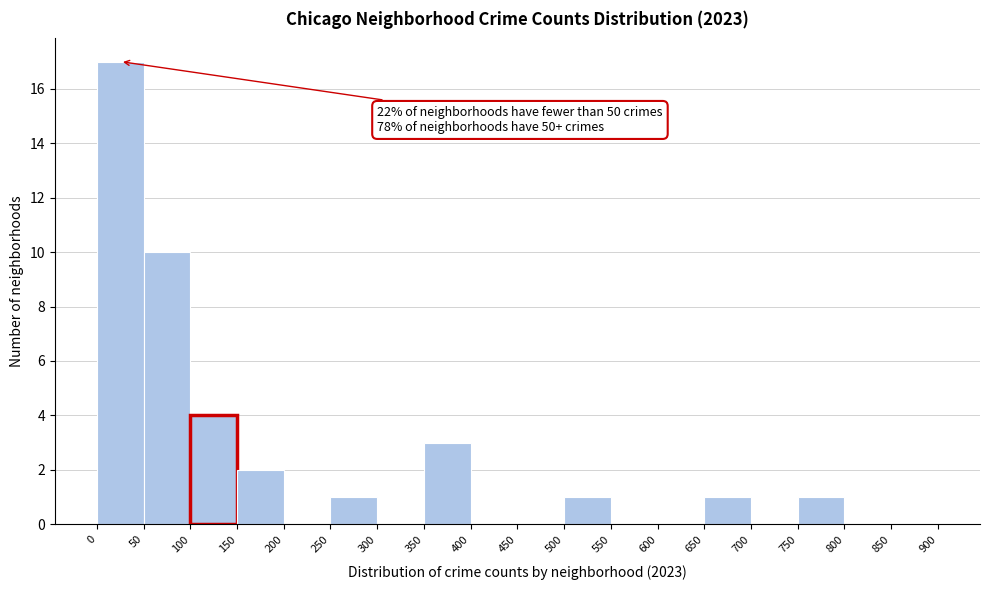

Which range on the x-axis has the tallest bar?

0 to 50